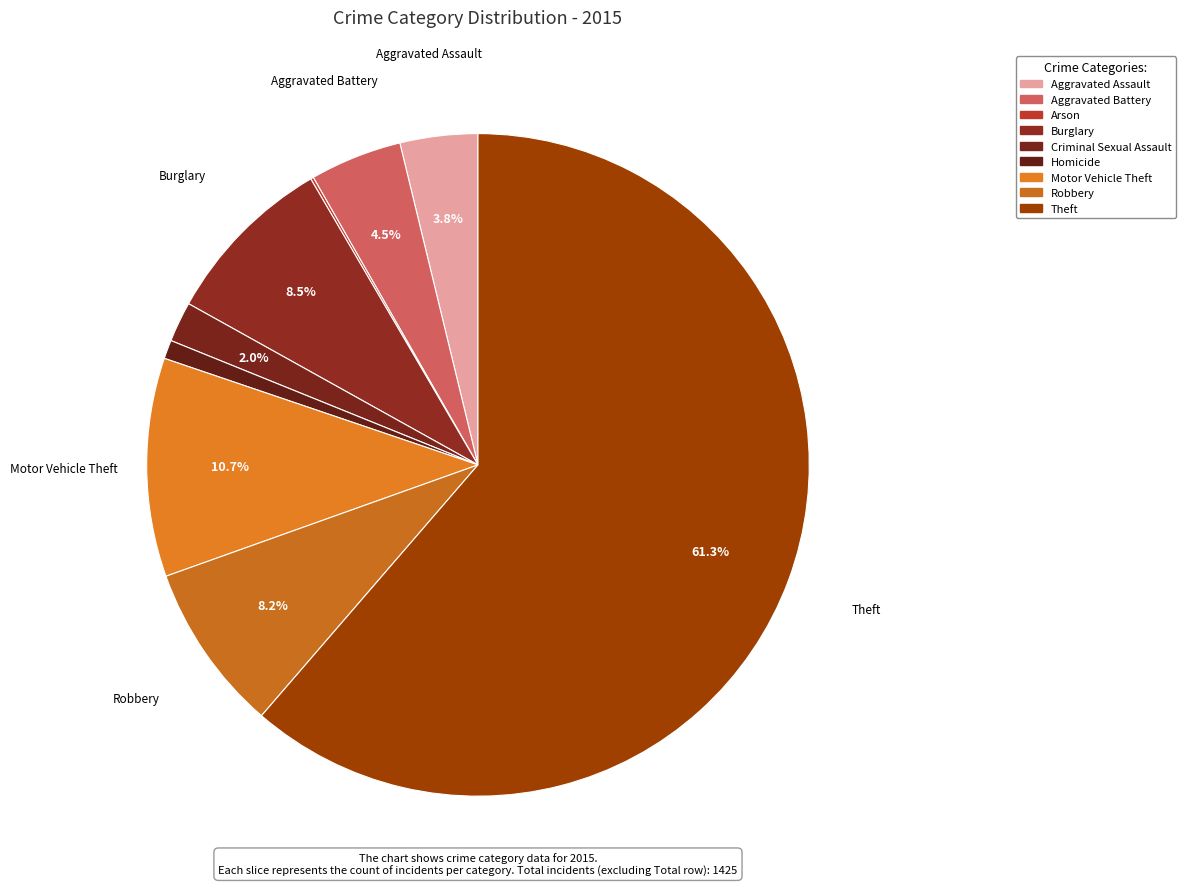

What is the change in value from Criminal Sexual Assault to Motor Vehicle Theft?

+124